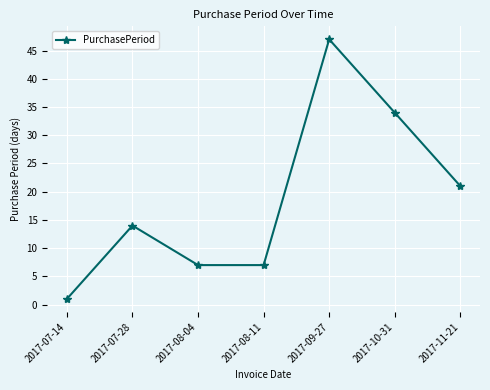

The chart shows a value of 11 at 2017-08-11. True or false?

False